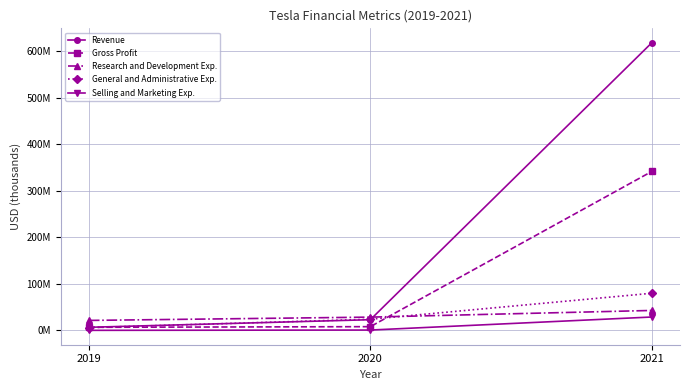

What are all the series names shown in the legend?

Revenue, Gross Profit, Research and Development Exp., General and Administrative Exp., Selling and Marketing Exp.